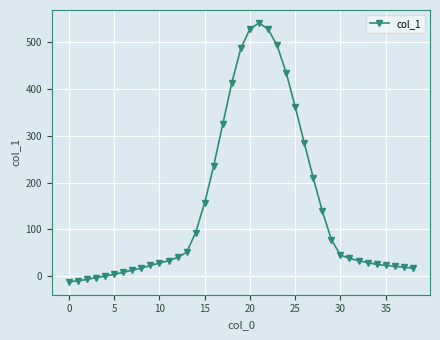

What is the difference between the maximum and second lowest values?

551